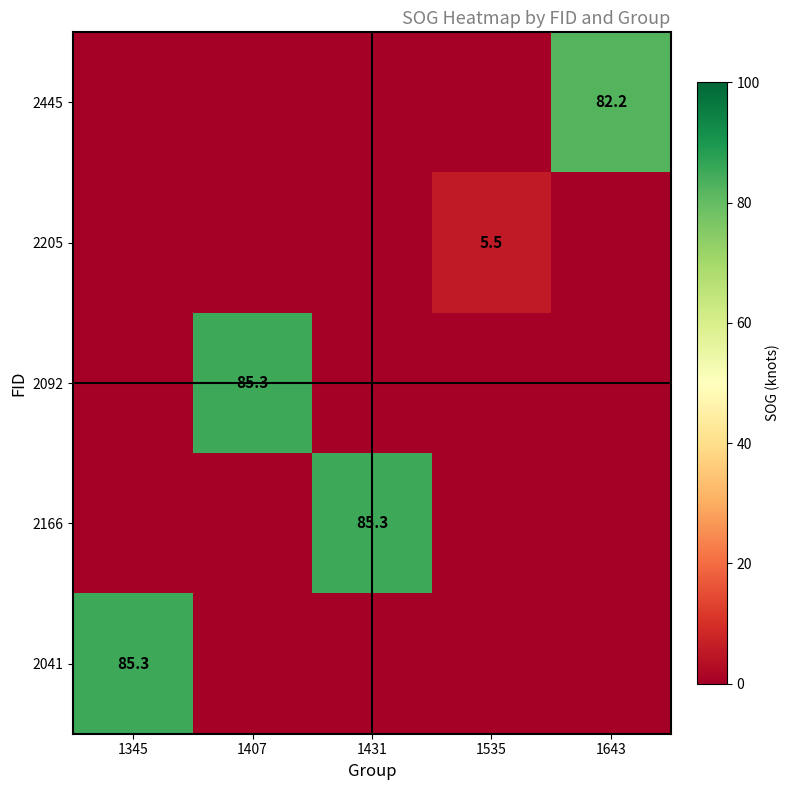

Is the value of 2166 at 1431 greater than the value of 2445 at 1643?

Yes